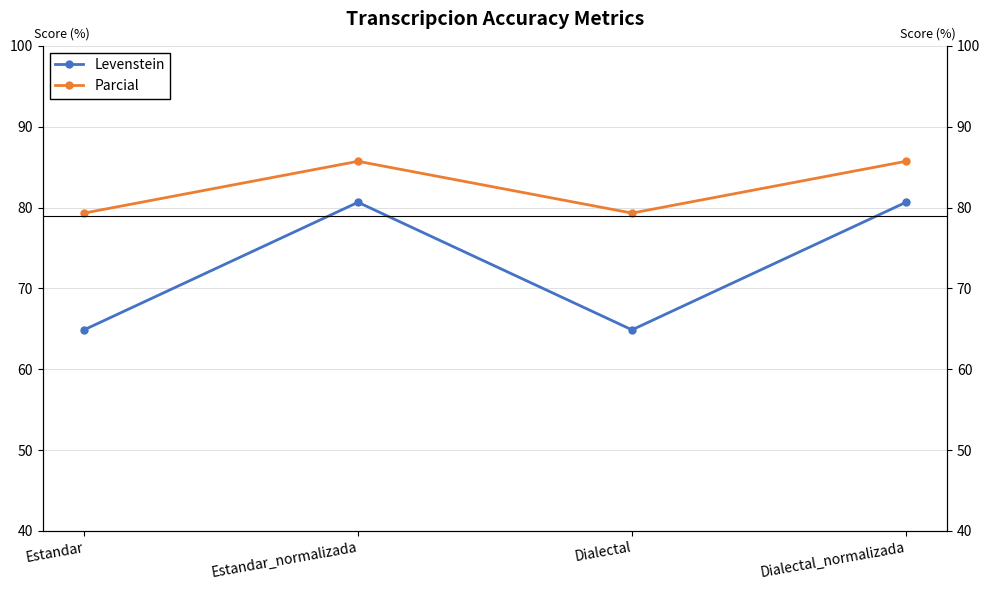

True or false: Levenstein has more than 0 points higher than both neighbors.

True